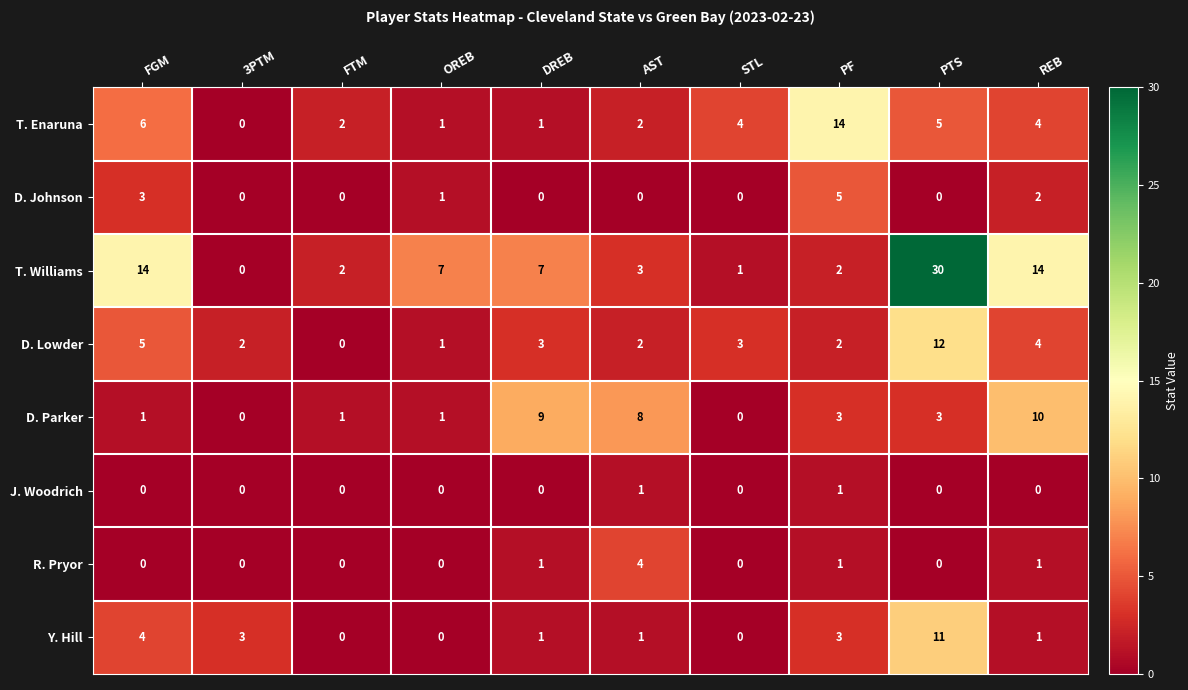

Which series has the widest spread of values?

T. Williams